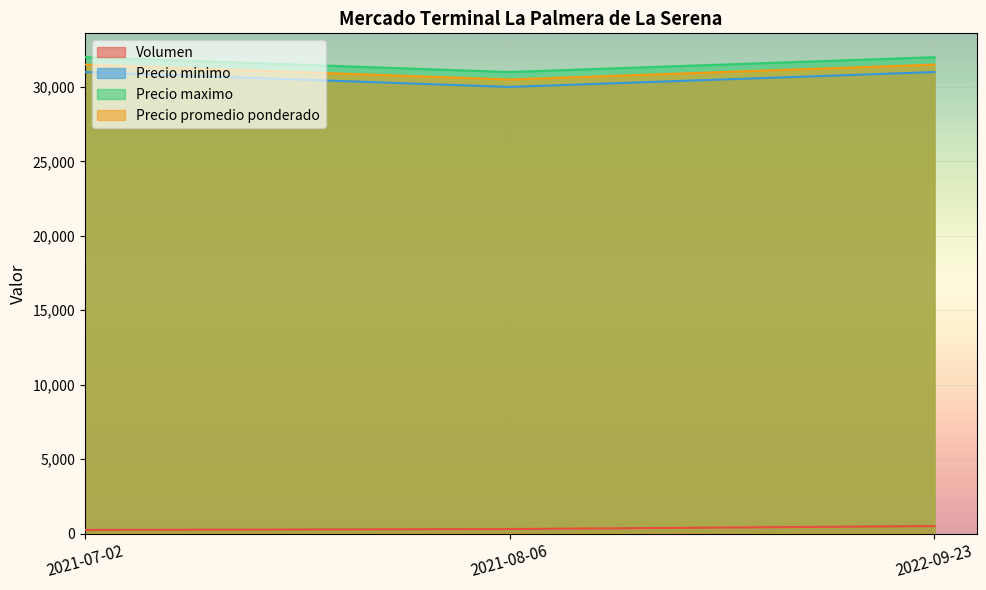

How many categories are shown in the chart?

3